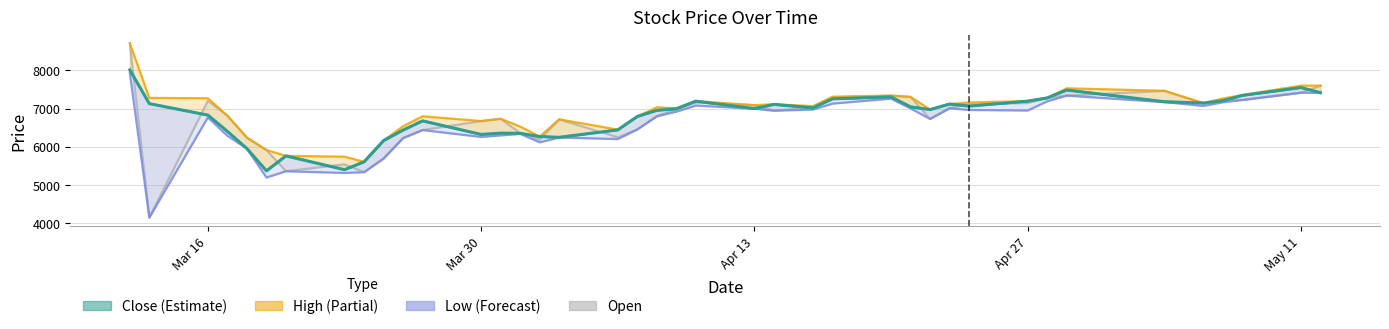

Reading left to right, transcribe all the data shown in this chart.

High: 8705	7280	7270	6815	6245	5920	5765	5745	5610	6165	6540	6800	6675	6735	6530	6270	6720	6450	6795	7035	7010	7195	7090	7115	7065	7310	7340	7305	6975	7120	7160	7195	7280	7530	7465	7145	7265	7355	7600	7600
Close: 8010	7130	6830	6405	5955	5375	5765	5405	5610	6165	6440	6680	6325	6360	6355	6270	6250	6445	6795	6955	6995	7195	7000	7110	7020	7255	7305	7045	6975	7120	7065	7195	7280	7485	7180	7145	7205	7345	7550	7415
Low: 7935	4155	6770	6290	5955	5200	5365	5320	5340	5695	6230	6440	6260	6300	6340	6120	6245	6205	6455	6800	6920	7080	6995	6945	6975	7130	7260	7005	6730	7010	6965	6950	7190	7340	7170	7070	7165	7225	7415	7410
Open: 8705	4155	7205	6815	6235	5920	5365	5545	5340	5695	6230	6440	6675	6735	6360	6190	6720	6250	6455	6800	6980	7160	7090	6950	7025	7295	7340	7305	6730	7010	7120	7145	7275	7340	7465	7140	7230	7225	7415	7600